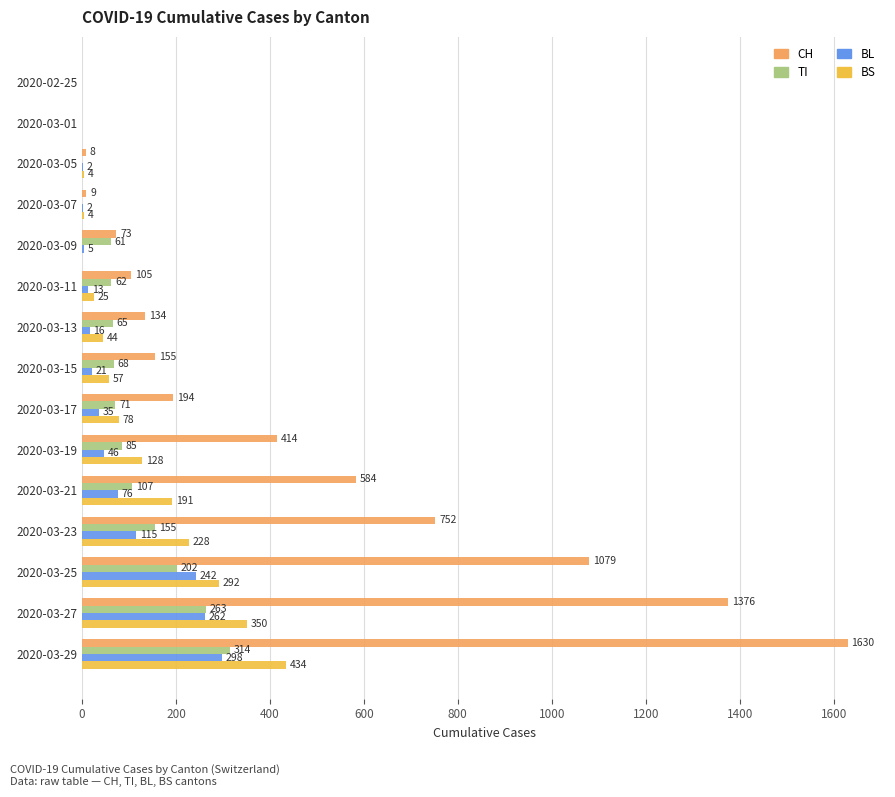

How many values in BS are above zero?

12